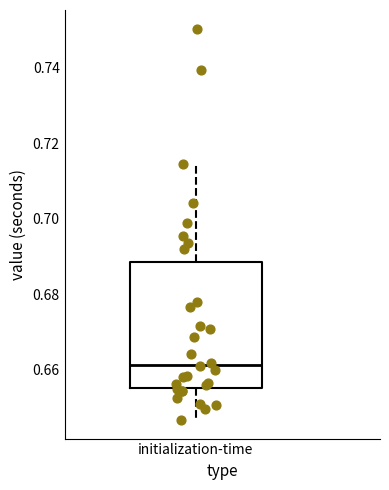

Read this box plot against the y-axis: the position of the median line, the range covered by the box, and the ends of both whiskers. The values are not printed on the chart, so give them approximately, as read against the axis.

median 0.662, box 0.656 to 0.688, whiskers 0.646 to 0.714